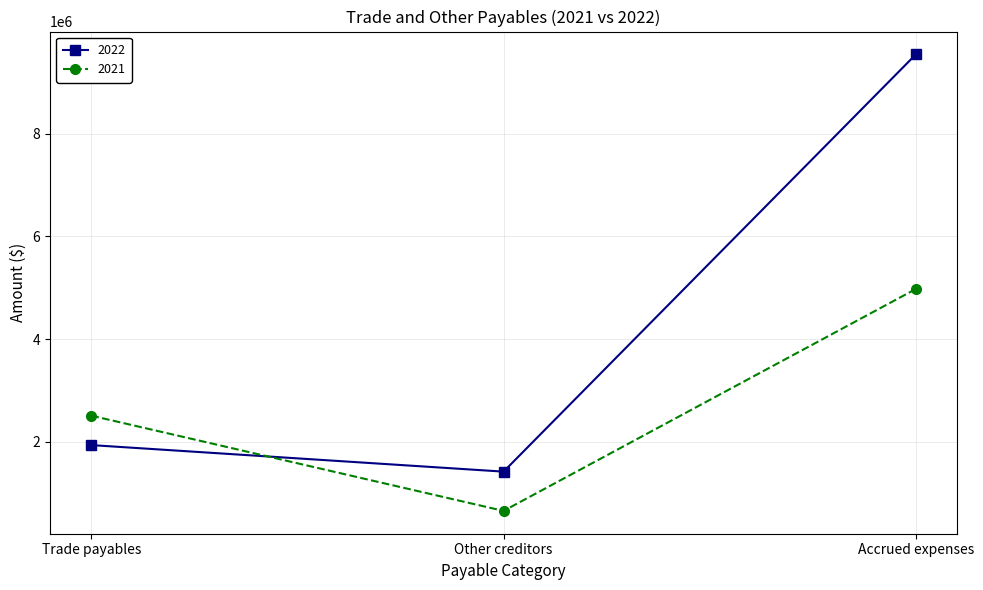

Count the 2021 values in the range 649702 to 4976574.

3